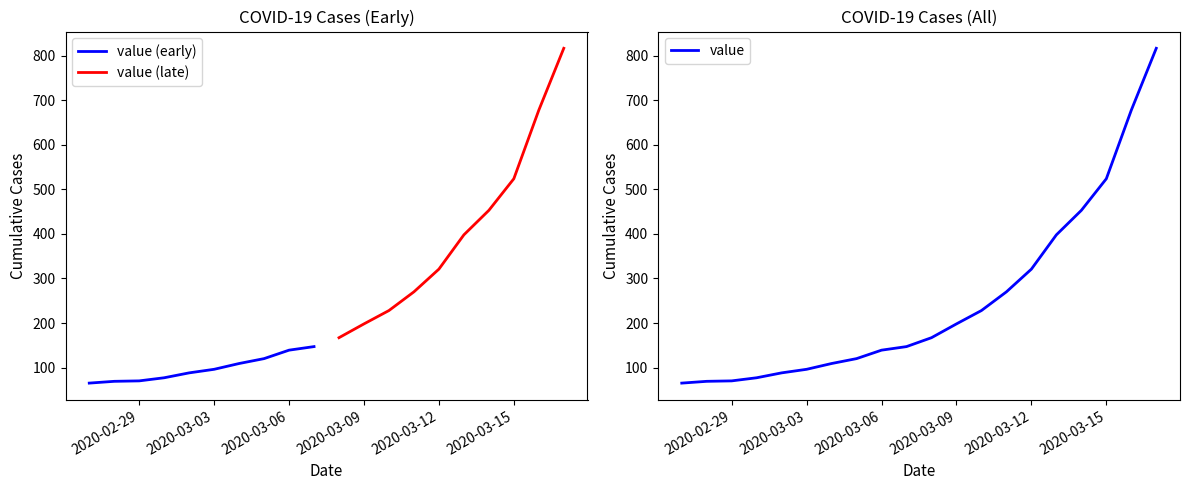

What is the ratio of the value at 2020-02-27 to the value at 2020-03-11?

0.2